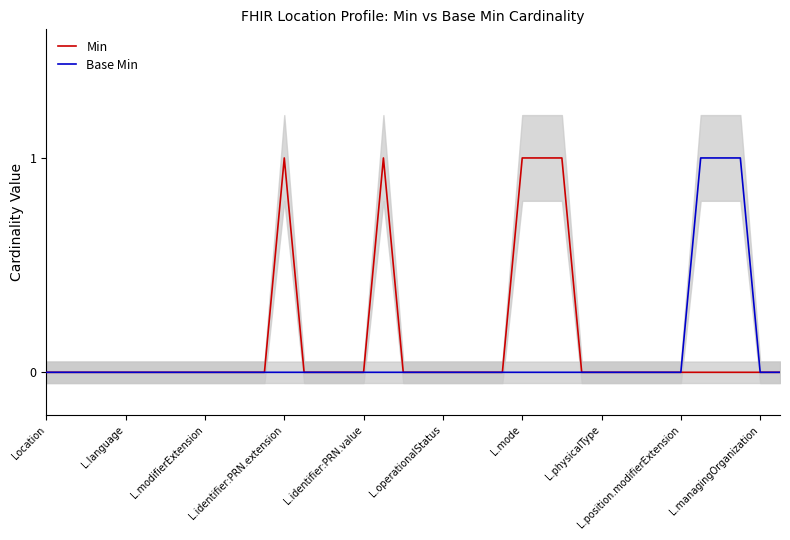

True or false: Base Min and Min intersect in this chart.

False